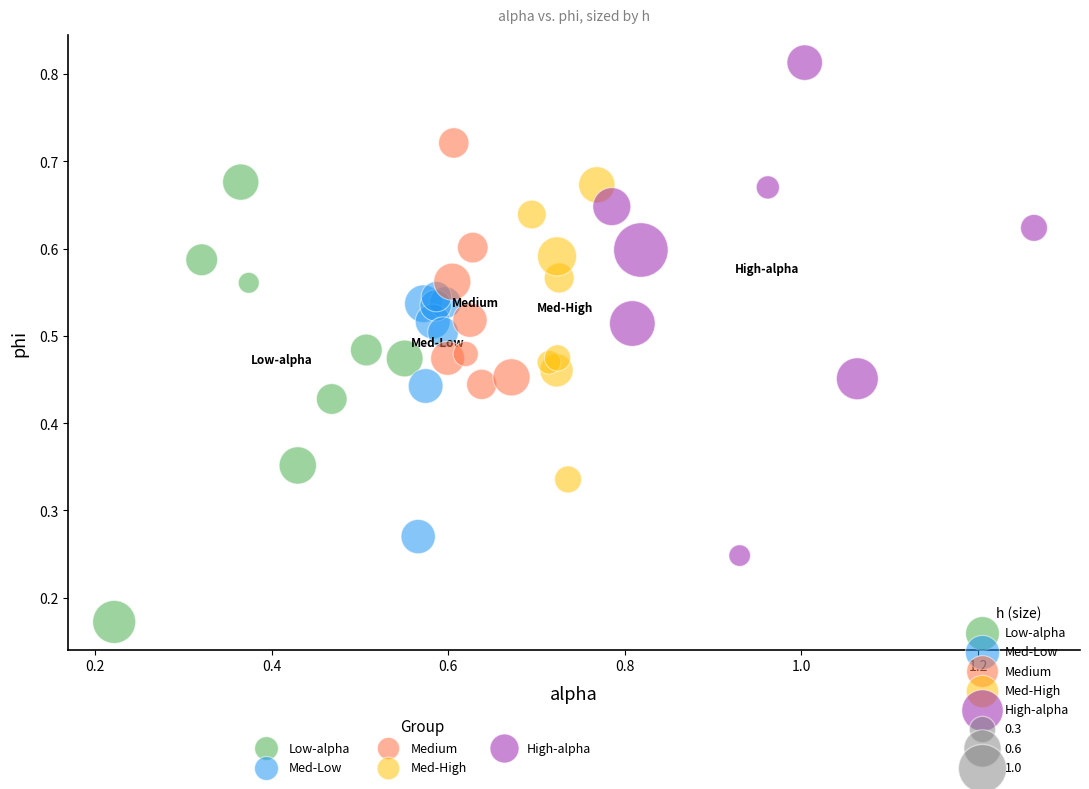

Which series contains the lowest Y value?

Low-alpha